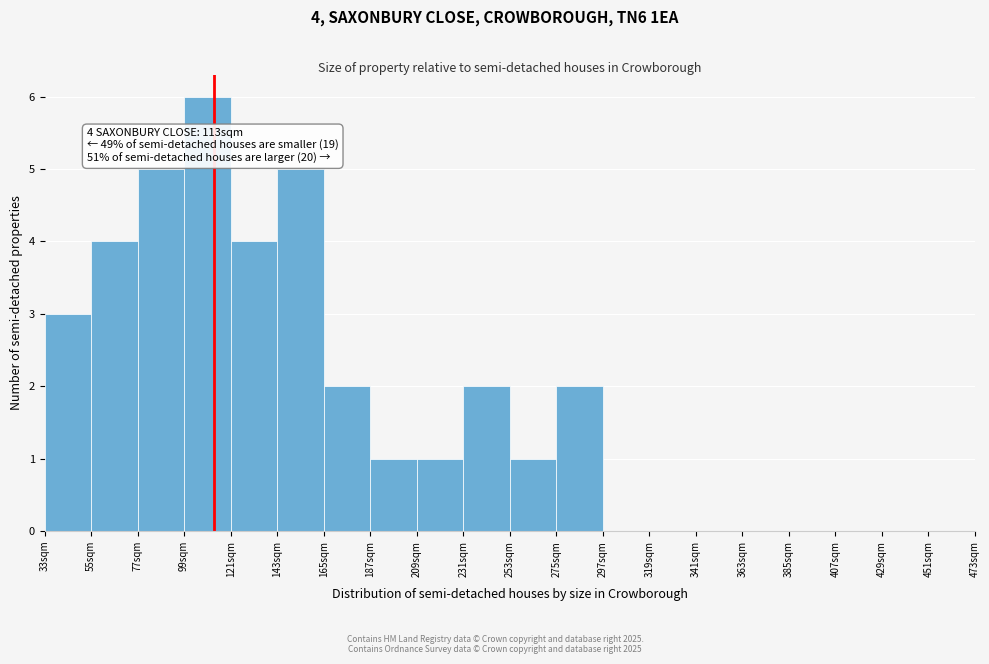

Which range on the x-axis has the tallest bar?

99 to 121